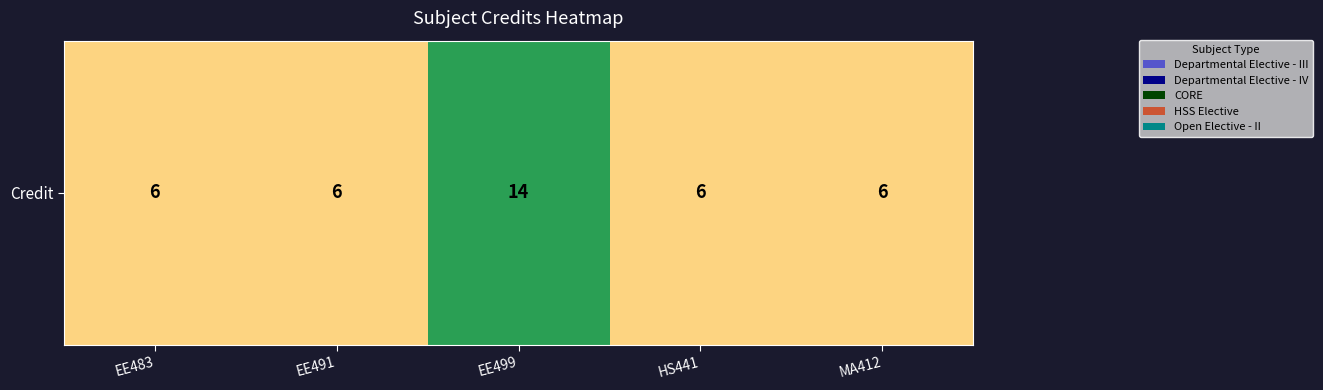

Which category has the lowest value across all series?

EE483